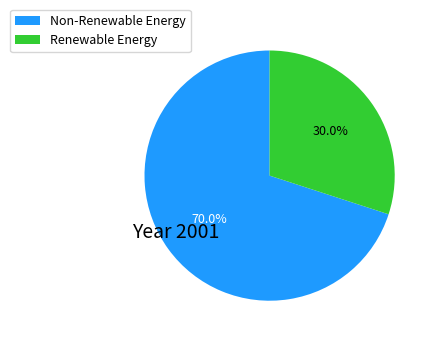

Is there any slice that represents more than half of the pie?

Yes